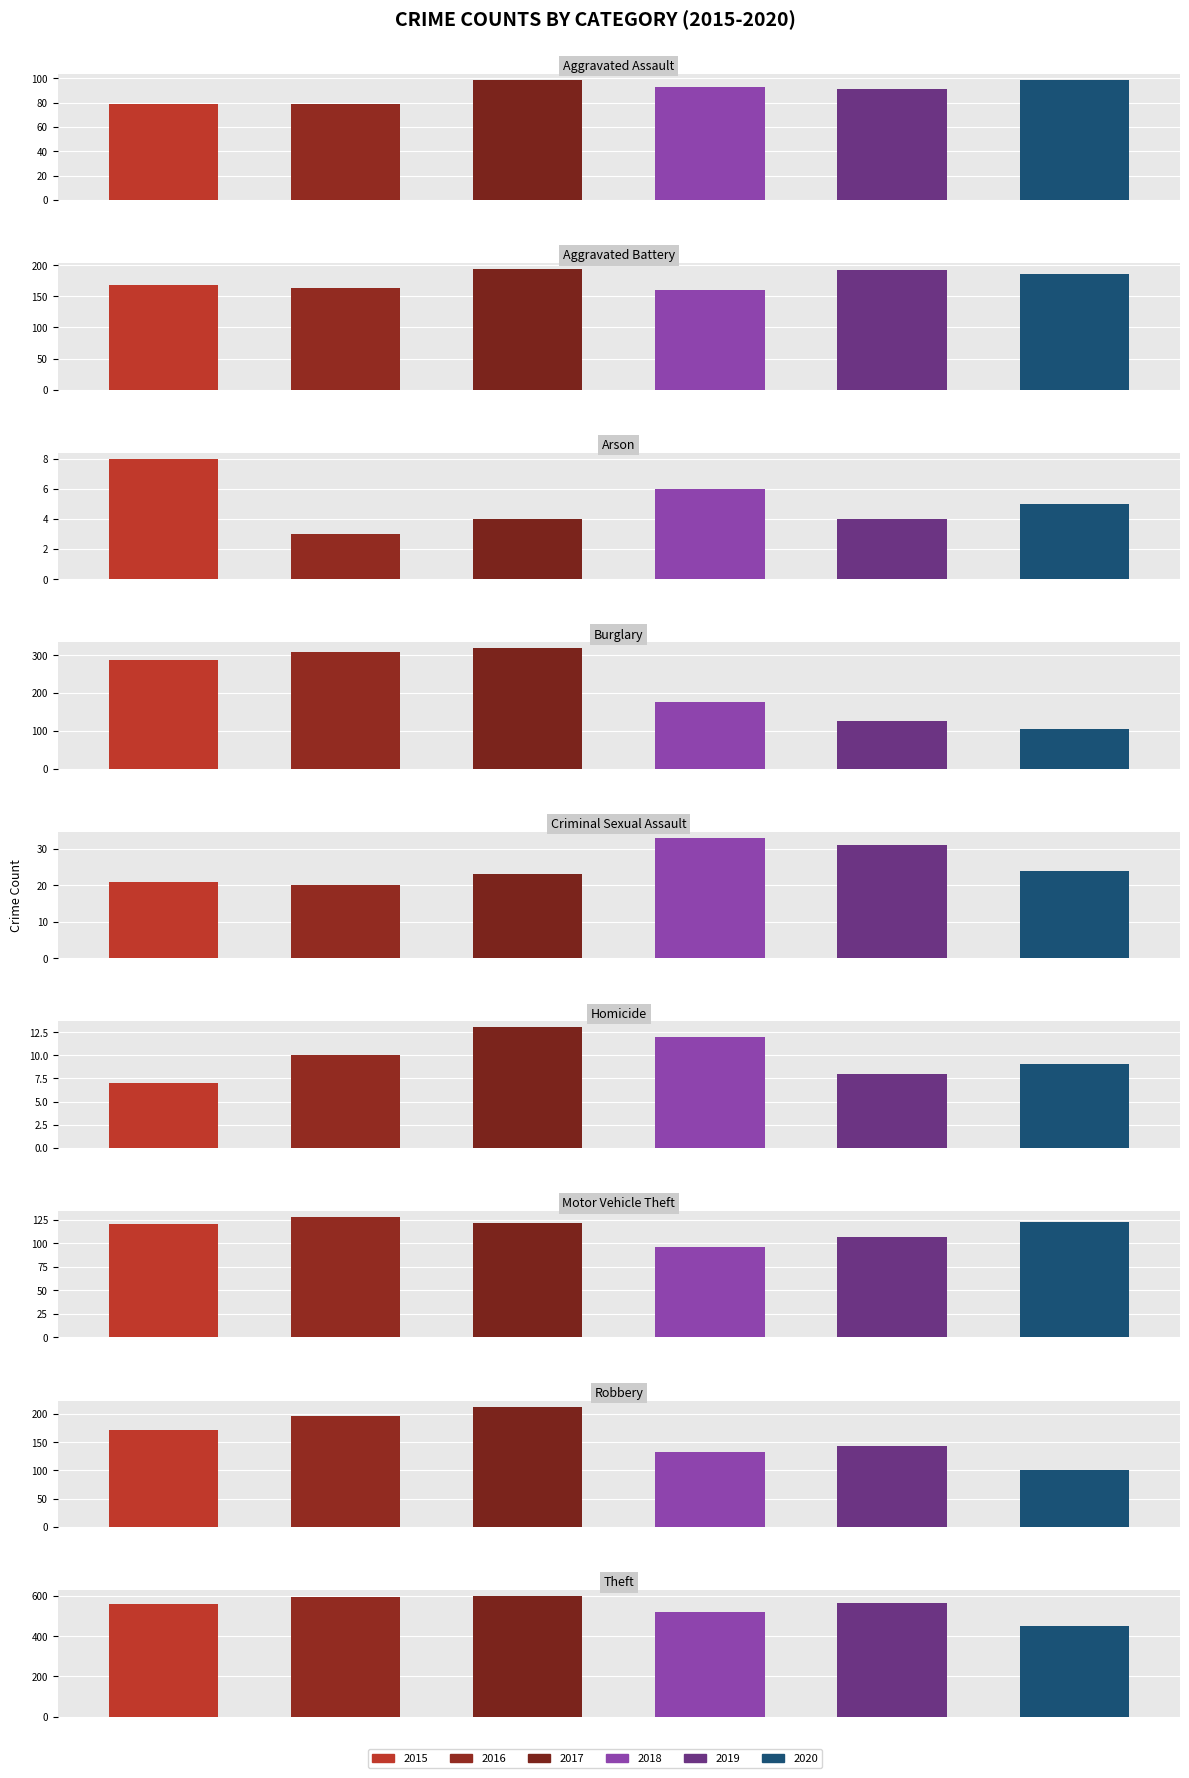

What is the spread (max minus min) of values at Theft?

146